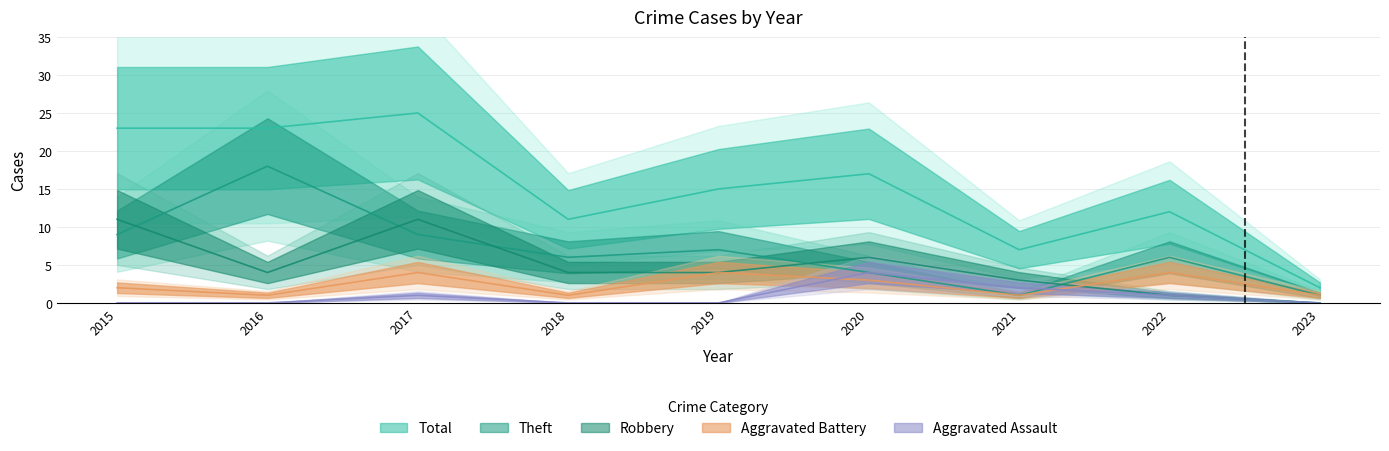

What is the difference between the highest and lowest values at 2021?

6